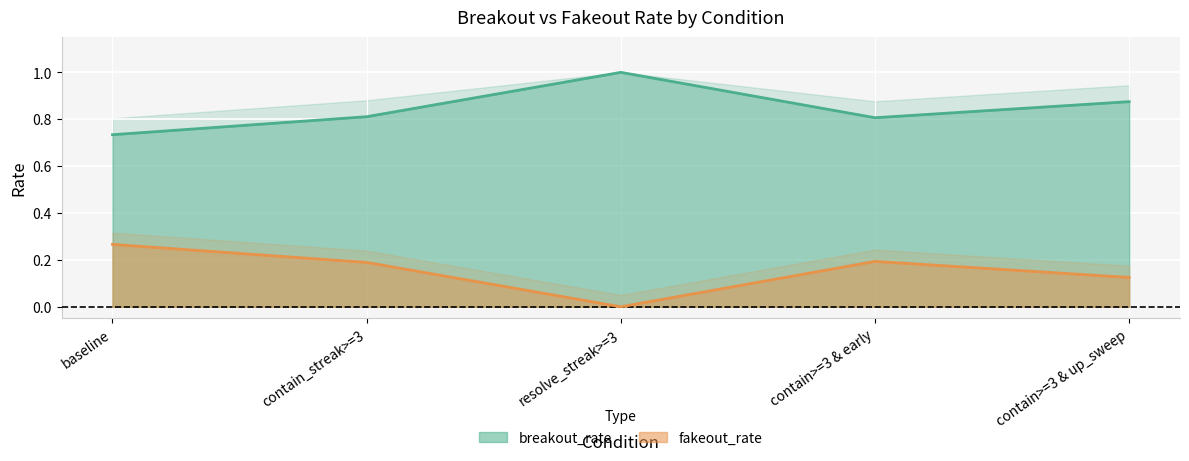

What is the label of the 5th point from the right?

baseline